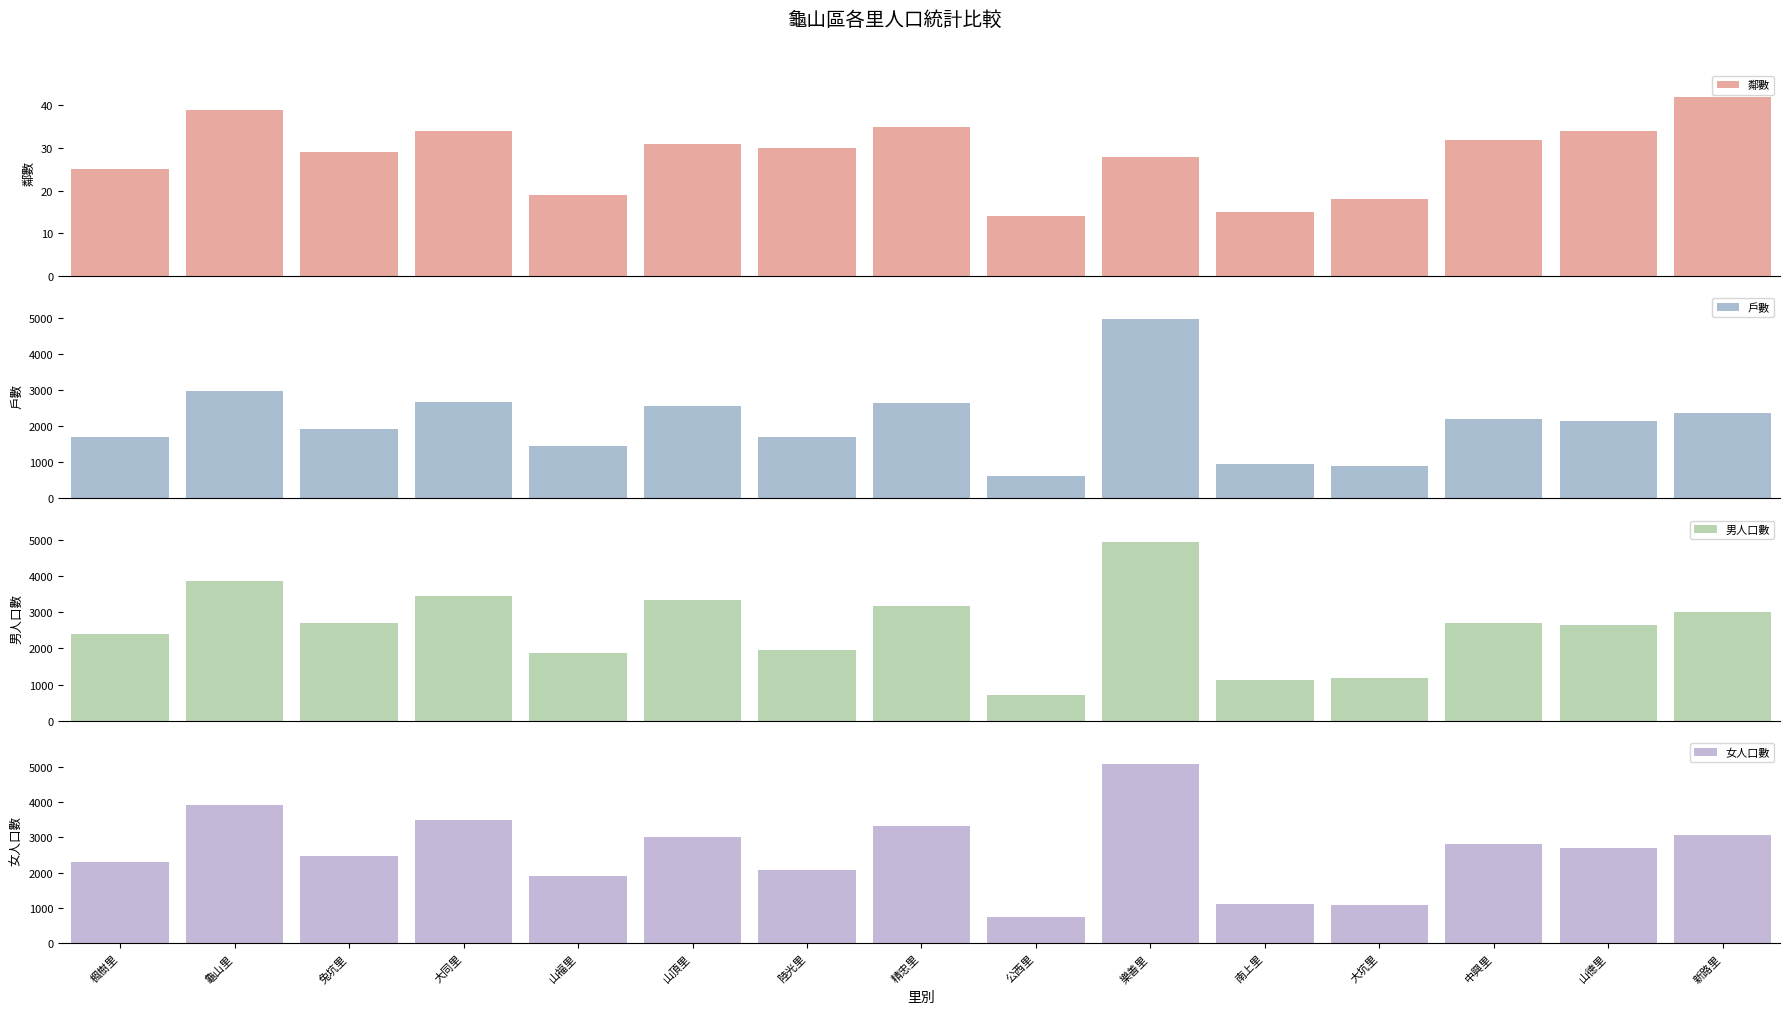

List the labels in order of 鄰數 value, largest first.

新路里, 龜山里, 精忠里, 大同里, 山德里, 中興里, 山頂里, 陸光里, 兔坑里, 樂善里, 楓樹里, 山福里, 大坑里, 南上里, 公西里